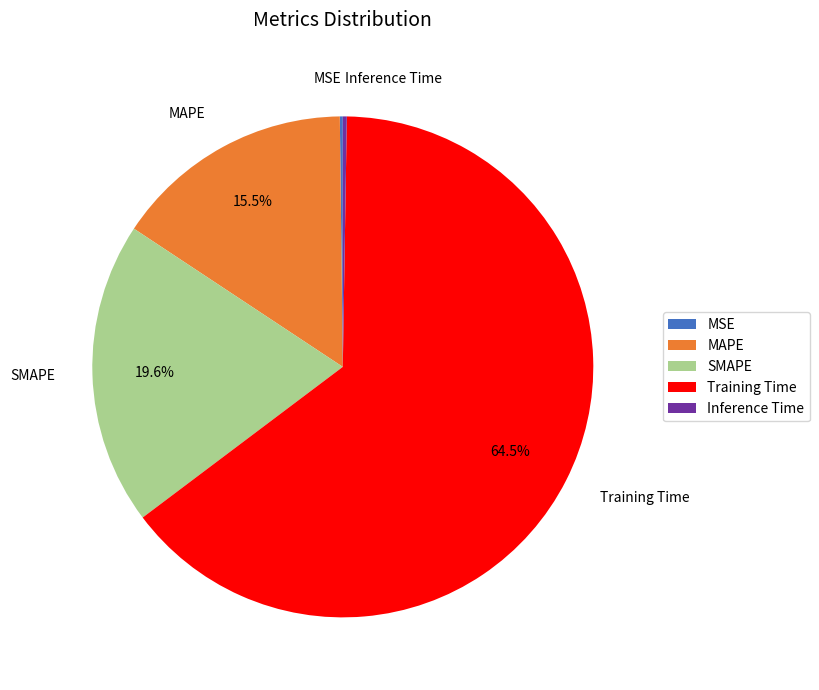

Is the sum of Training Time and MAPE greater than half?

Yes